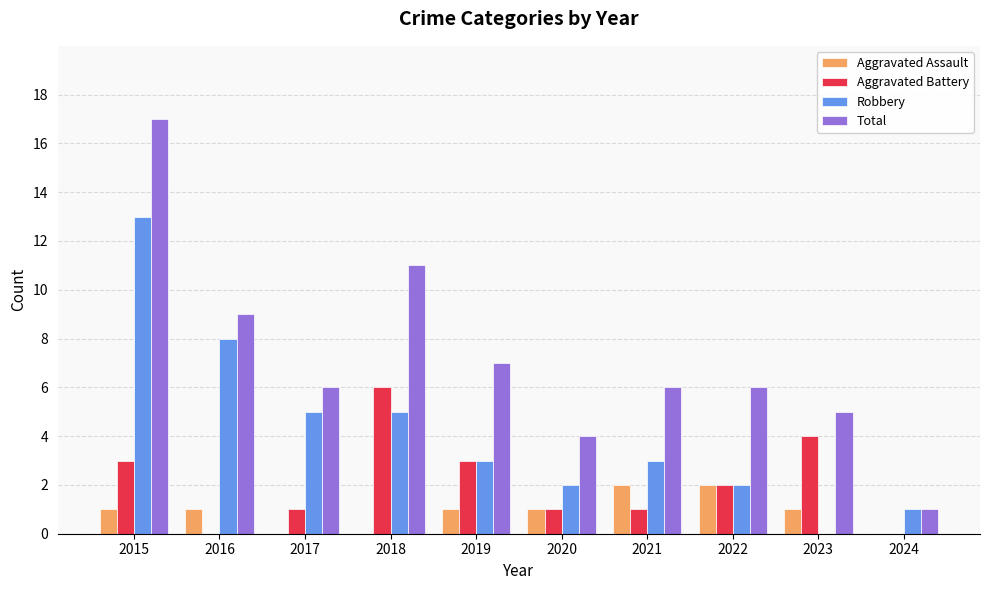

The Aggravated Battery series shows 0 at 2024. True or false?

True